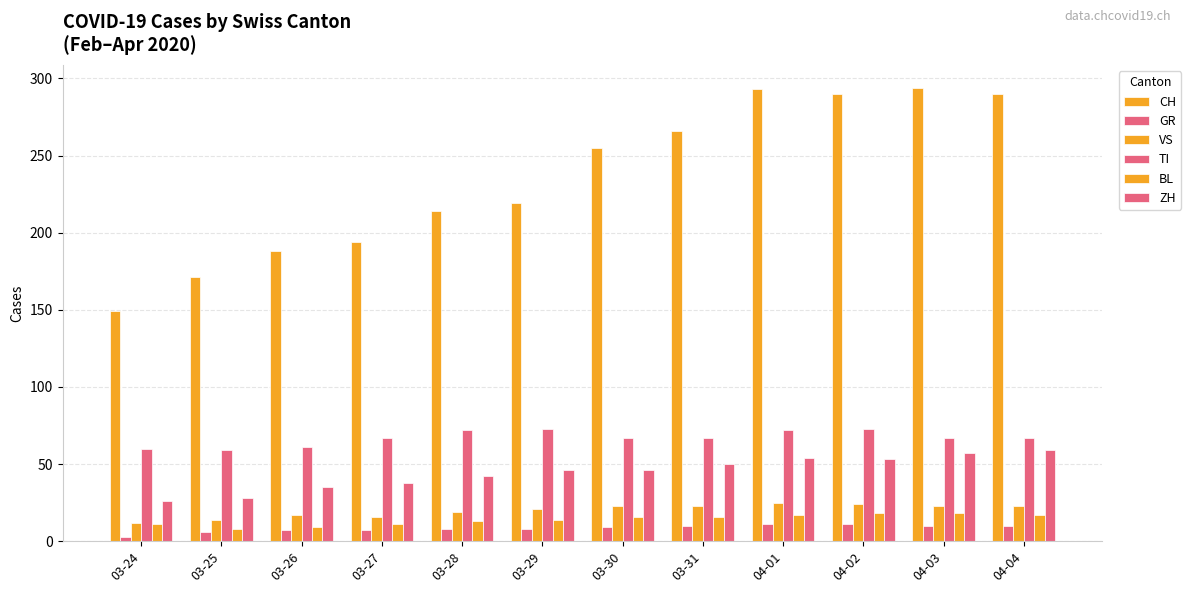

How many data points does each series have?

12